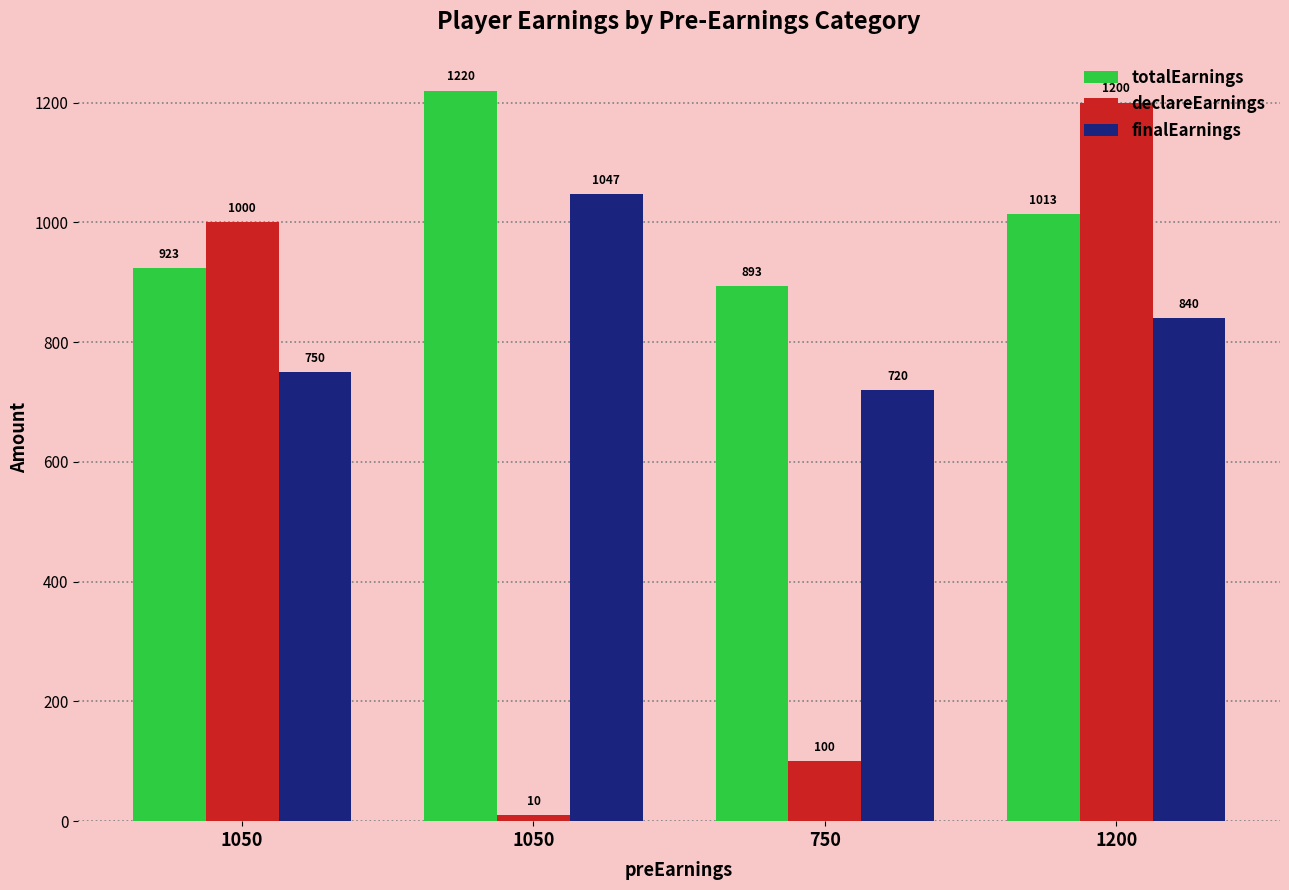

Which label corresponds to the largest value in the chart?

1050